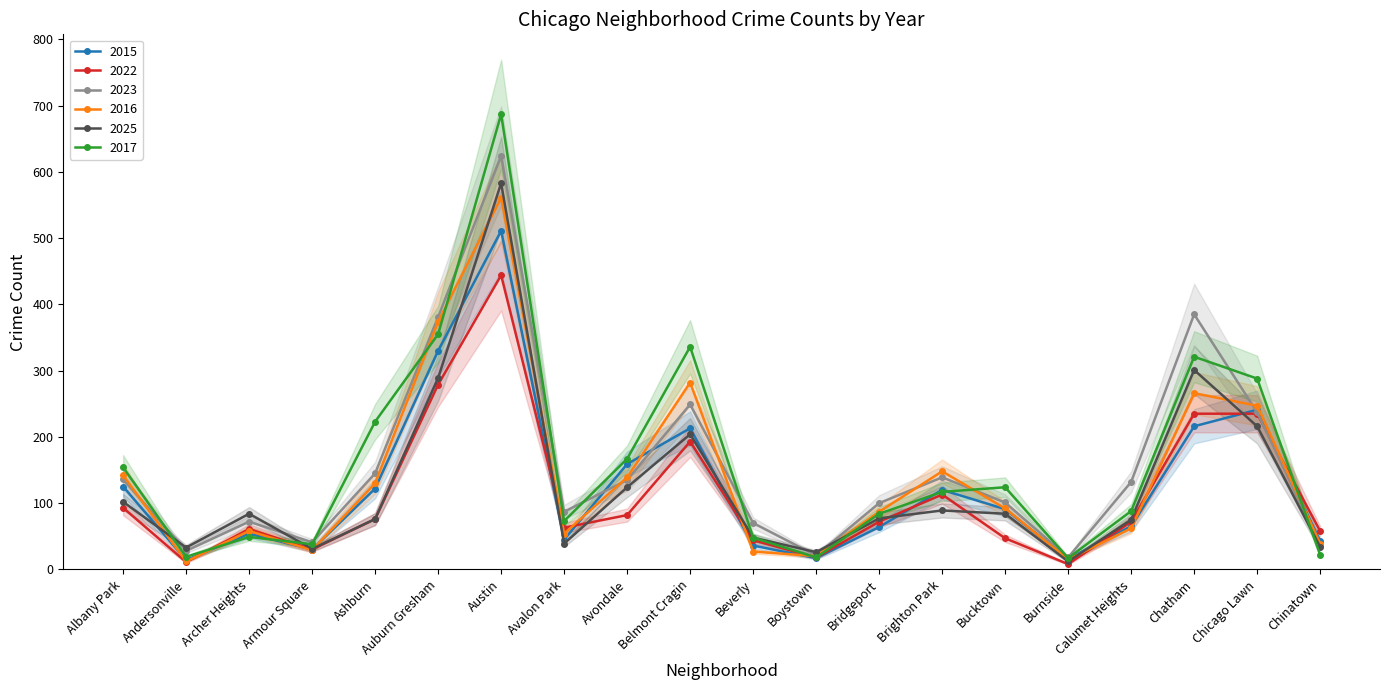

Reading left to right, list all the values displayed in this chart.

2015: Albany Park=125	Andersonville=14	Archer Heights=54	Armour Square=30	Ashburn=122	Auburn Gresham=330	Austin=511	Avalon Park=45	Avondale=159	Belmont Cragin=213	Beverly=36	Boystown=17	Bridgeport=64	Brighton Park=120	Bucktown=91	Burnside=16	Calumet Heights=65	Chatham=216	Chicago Lawn=241	Chinatown=43
2022: Albany Park=93	Andersonville=11	Archer Heights=61	Armour Square=30	Ashburn=76	Auburn Gresham=279	Austin=444	Avalon Park=63	Avondale=82	Belmont Cragin=193	Beverly=44	Boystown=18	Bridgeport=72	Brighton Park=113	Bucktown=47	Burnside=8	Calumet Heights=72	Chatham=235	Chicago Lawn=235	Chinatown=58
2023: Albany Park=136	Andersonville=28	Archer Heights=72	Armour Square=41	Ashburn=145	Auburn Gresham=381	Austin=624	Avalon Park=87	Avondale=135	Belmont Cragin=249	Beverly=70	Boystown=21	Bridgeport=100	Brighton Park=139	Bucktown=101	Burnside=18	Calumet Heights=132	Chatham=385	Chicago Lawn=237	Chinatown=37
2016: Albany Park=142	Andersonville=12	Archer Heights=58	Armour Square=29	Ashburn=130	Auburn Gresham=374	Austin=561	Avalon Park=54	Avondale=139	Belmont Cragin=282	Beverly=27	Boystown=20	Bridgeport=87	Brighton Park=148	Bucktown=92	Burnside=15	Calumet Heights=62	Chatham=266	Chicago Lawn=247	Chinatown=39
2025: Albany Park=102	Andersonville=33	Archer Heights=84	Armour Square=31	Ashburn=76	Auburn Gresham=289	Austin=583	Avalon Park=39	Avondale=124	Belmont Cragin=204	Beverly=48	Boystown=26	Bridgeport=77	Brighton Park=89	Bucktown=84	Burnside=12	Calumet Heights=75	Chatham=301	Chicago Lawn=216	Chinatown=34
2017: Albany Park=154	Andersonville=19	Archer Heights=49	Armour Square=38	Ashburn=223	Auburn Gresham=355	Austin=687	Avalon Park=73	Avondale=167	Belmont Cragin=336	Beverly=48	Boystown=18	Bridgeport=84	Brighton Park=117	Bucktown=124	Burnside=17	Calumet Heights=88	Chatham=321	Chicago Lawn=288	Chinatown=22